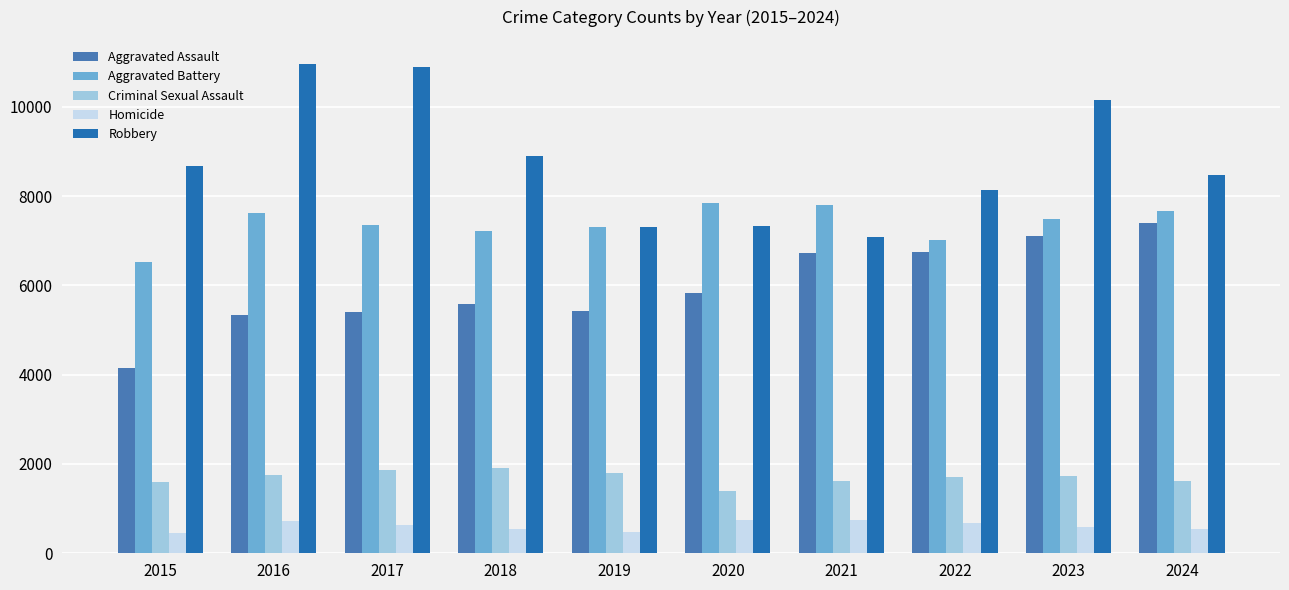

What is the difference between the highest and lowest values at 2023?

9555